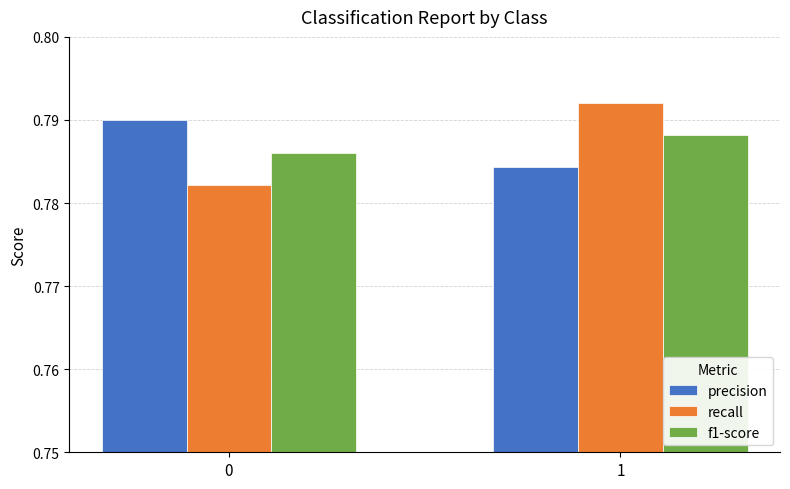

Count the recall values in the range 0 to 1.

2